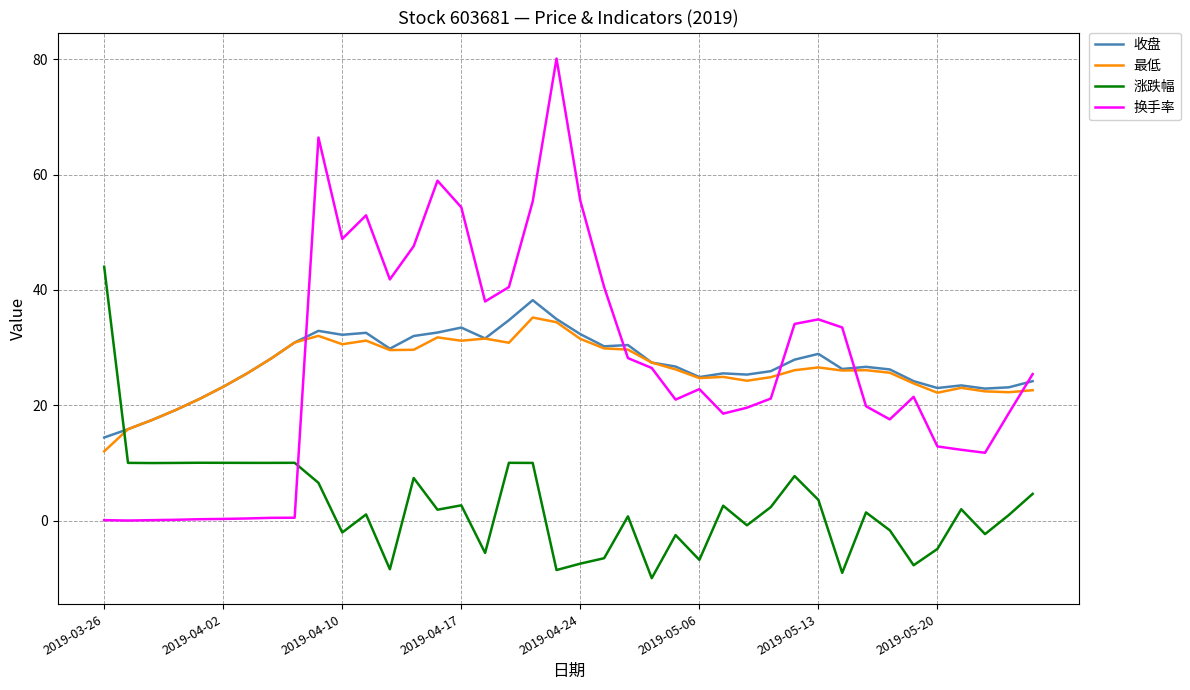

True or false: 最低 and 涨跌幅 cross at least once.

True